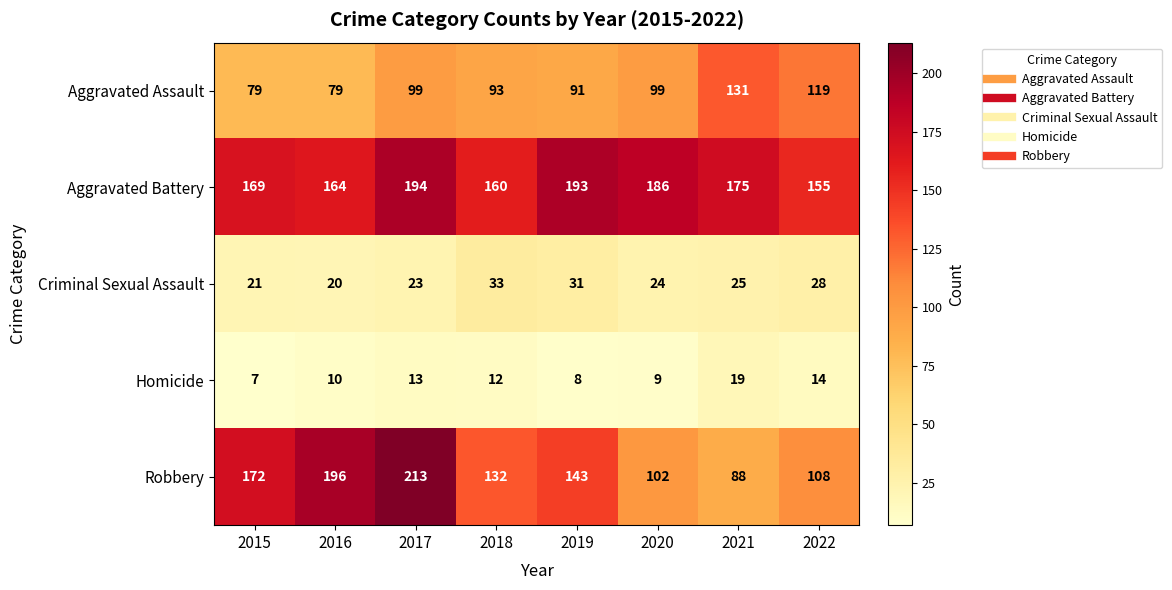

List the series in order of their peak value, highest first.

Robbery, Aggravated Battery, Aggravated Assault, Criminal Sexual Assault, Homicide